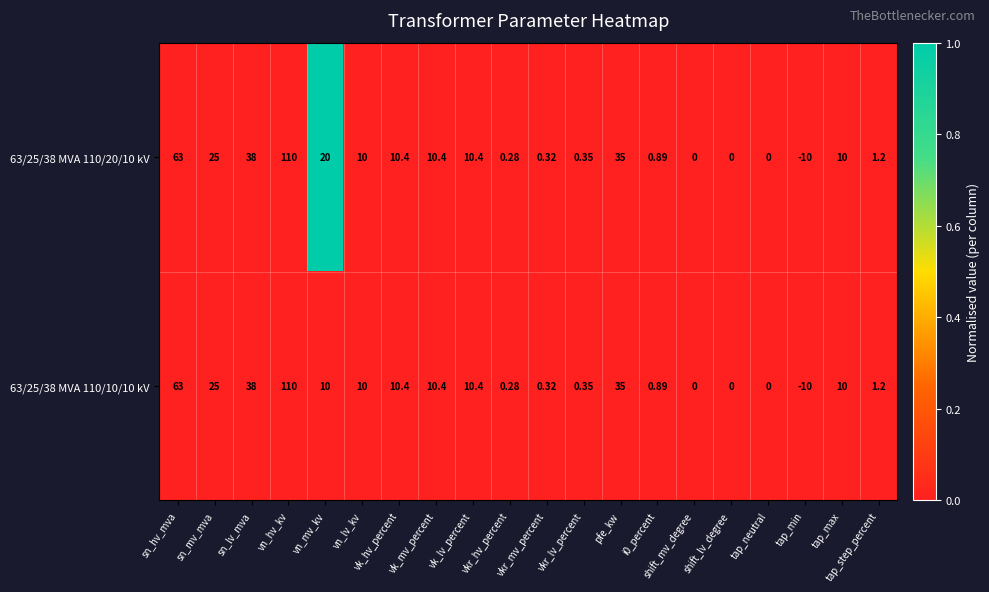

At which category does the chart reach its peak across all series?

vn_hv_kv